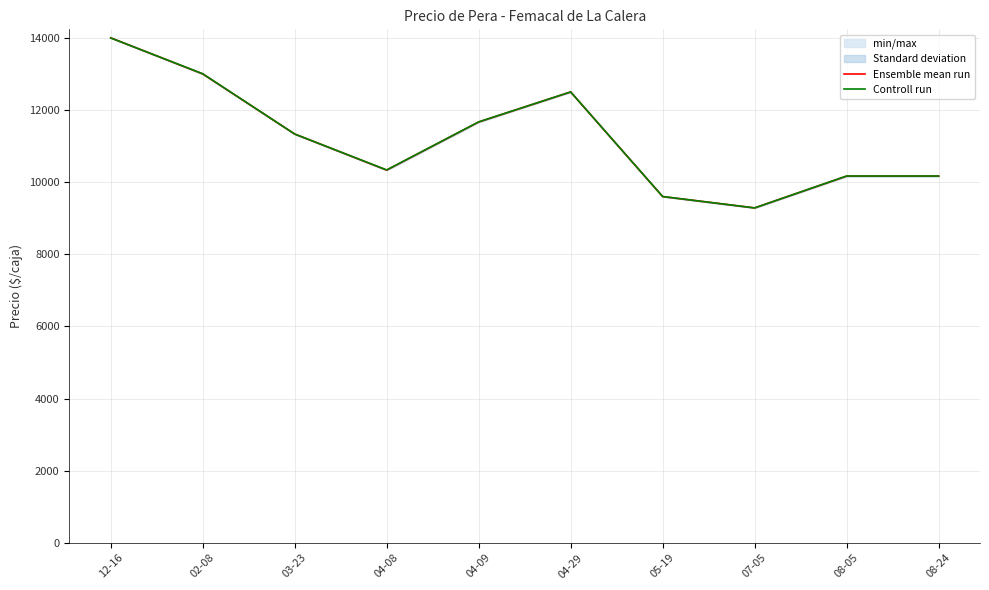

The Controll run series shows 6472.9 at 08-05. True or false?

False